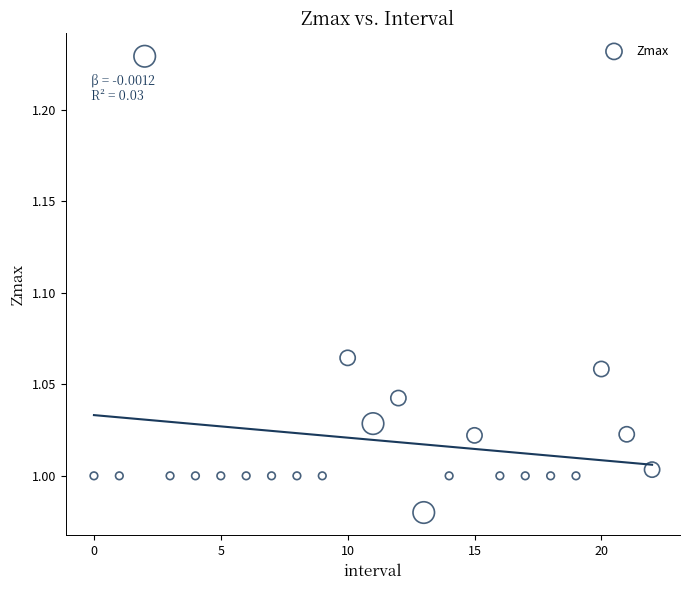

How many points are shown in the scatter plot?

23